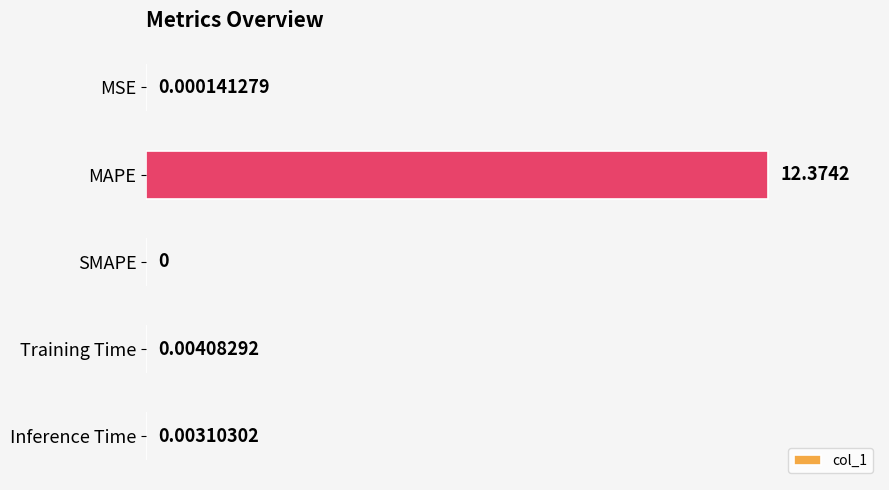

What is the sum of the values at MSE and MAPE?

12.4